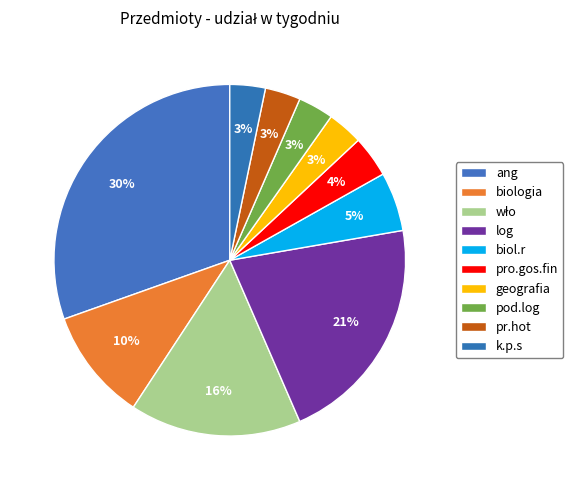

Is it true that pr.hot is 11% of the pie?

False